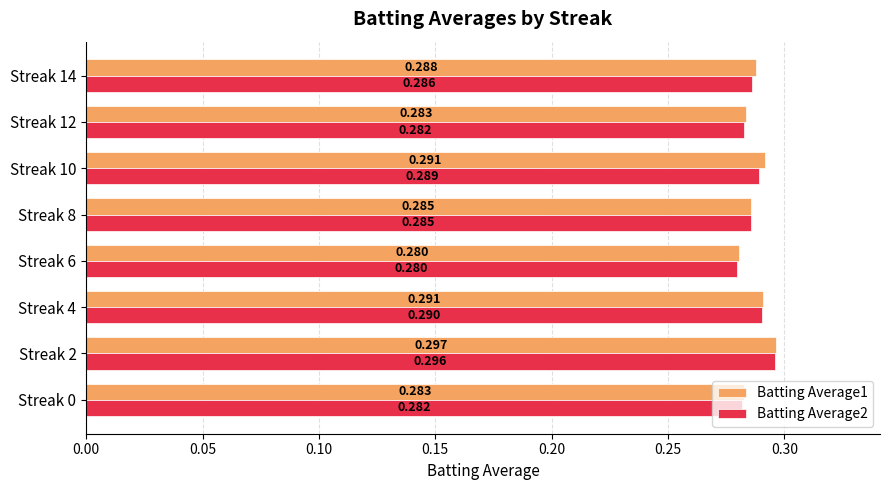

How many categories are shown in the chart?

8